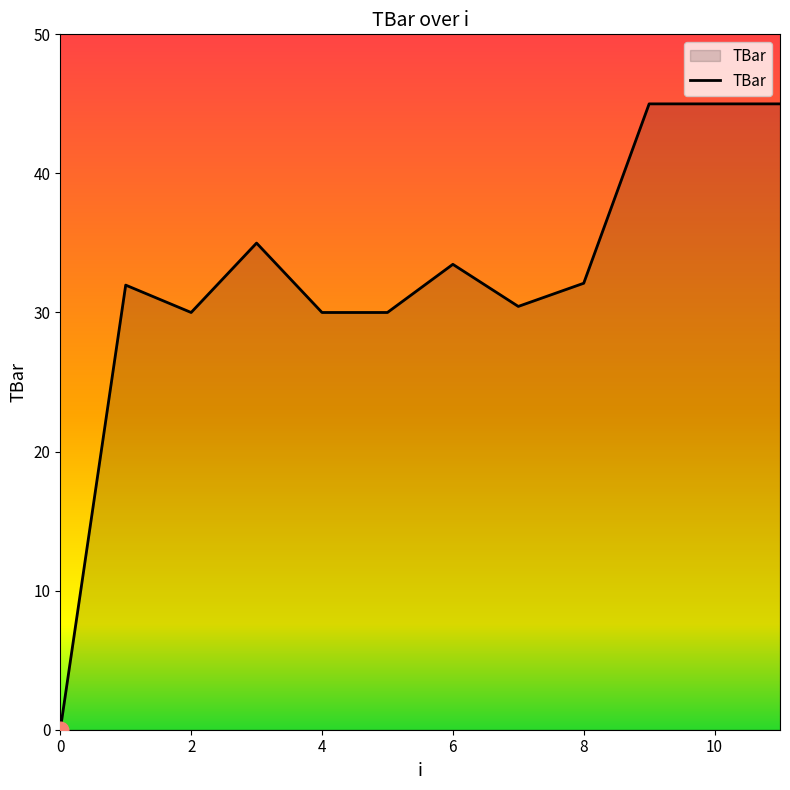

What is the greatest value displayed?

45.0